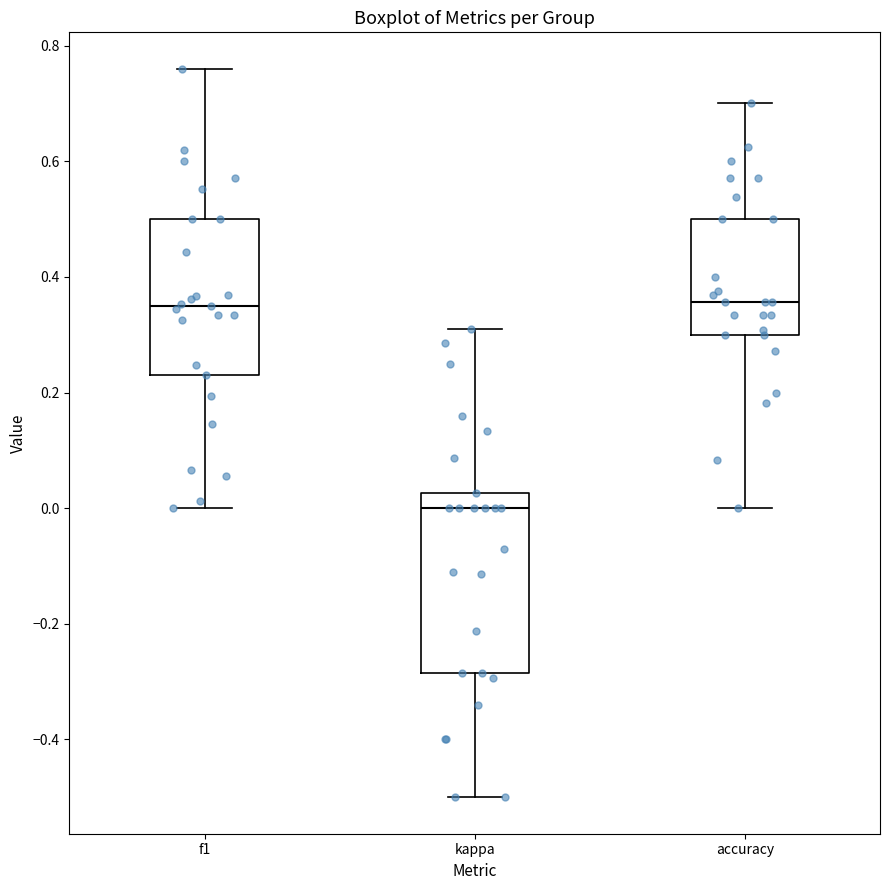

Reading left to right, read every box against the y-axis: the position of its median line, the range the box covers, and the ends of its whiskers. The values are not printed on the chart, so give them approximately, as read against the axis.

f1: median 0.36, box 0.24 to 0.50, whiskers 0.00 to 0.76
kappa: median 0.00, box -0.28 to 0.02, whiskers -0.50 to 0.32
accuracy: median 0.36, box 0.30 to 0.50, whiskers 0.00 to 0.70